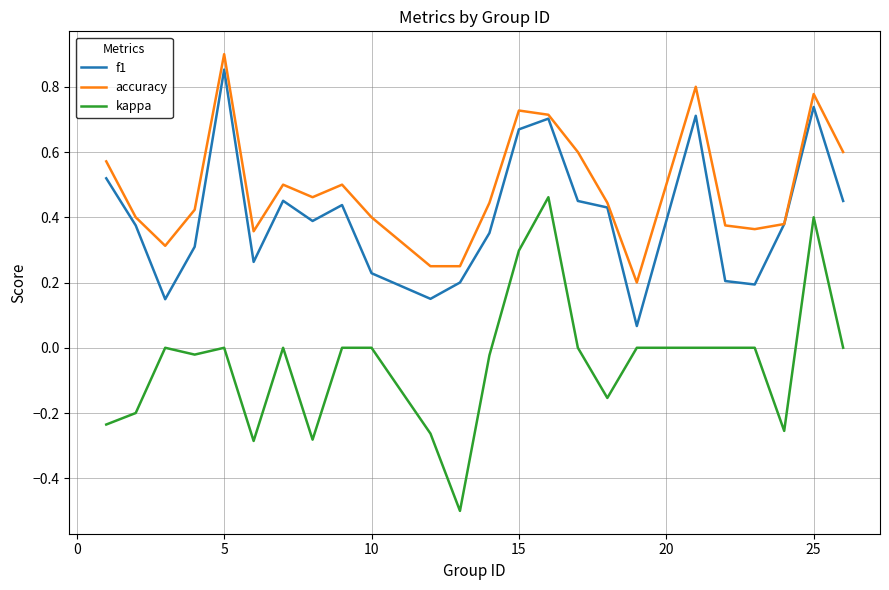

List the series in order of their overall mean, lowest first.

kappa, f1, accuracy